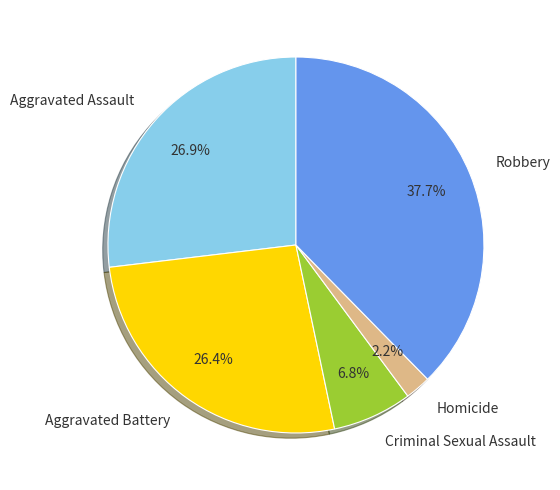

How much of the chart is everything except Aggravated Assault?

73.1%